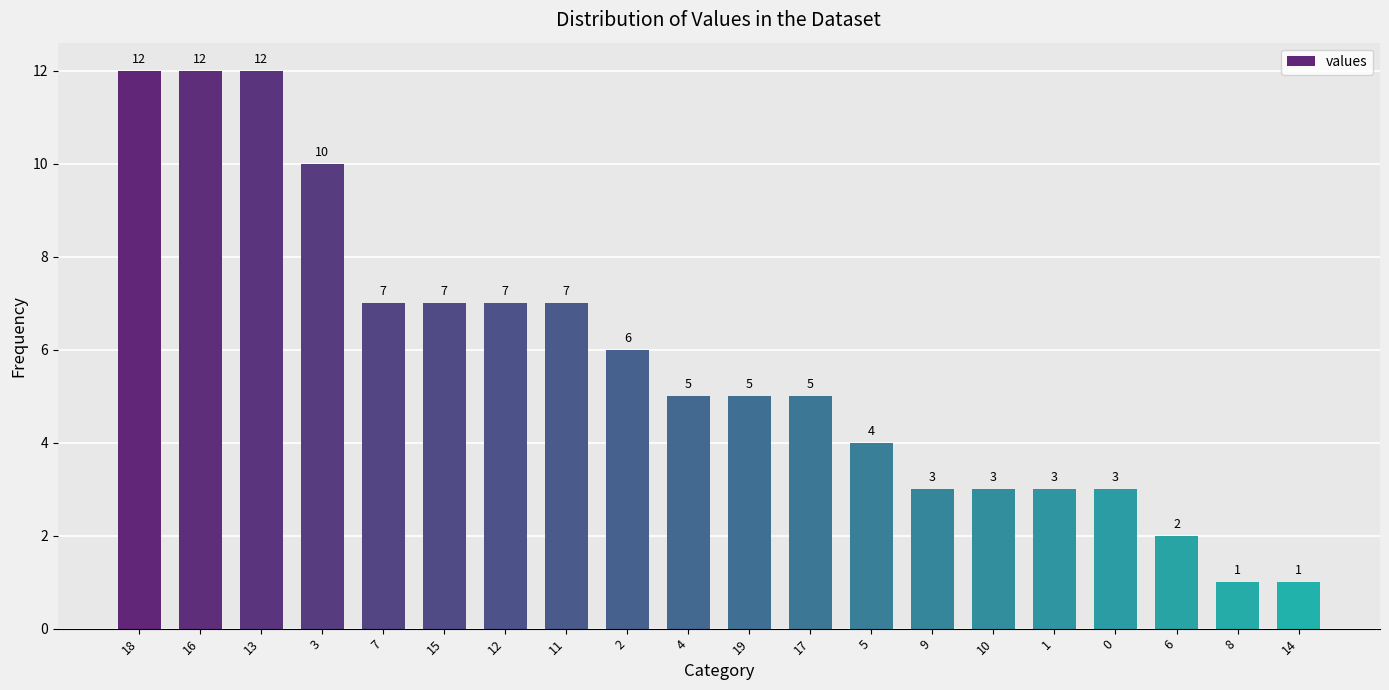

What value does the data have at 2, to the nearest 5?

5